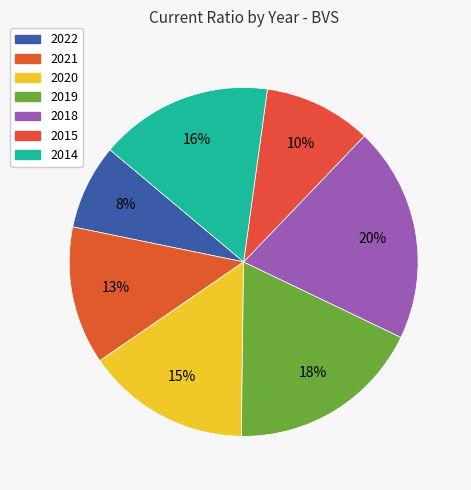

What is the ratio of the value at 2015 to the value at 2020?

0.7